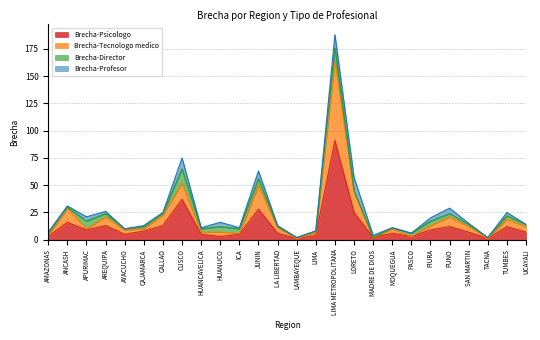

How many data points does each series have?

26